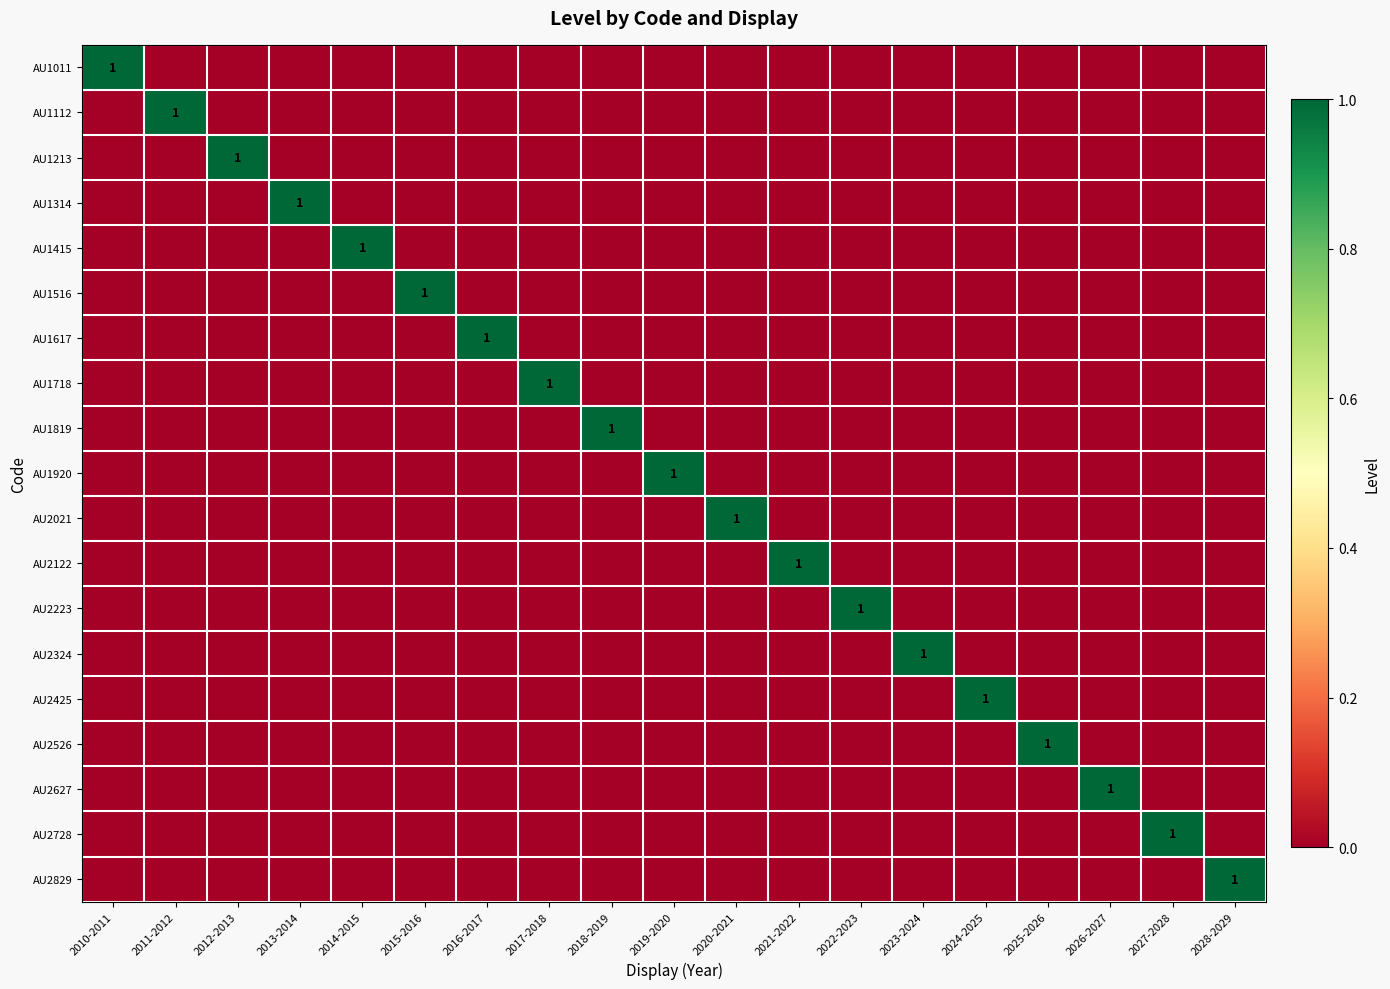

Which has a higher value, 2023-2024 or 2014-2015?

2023-2024